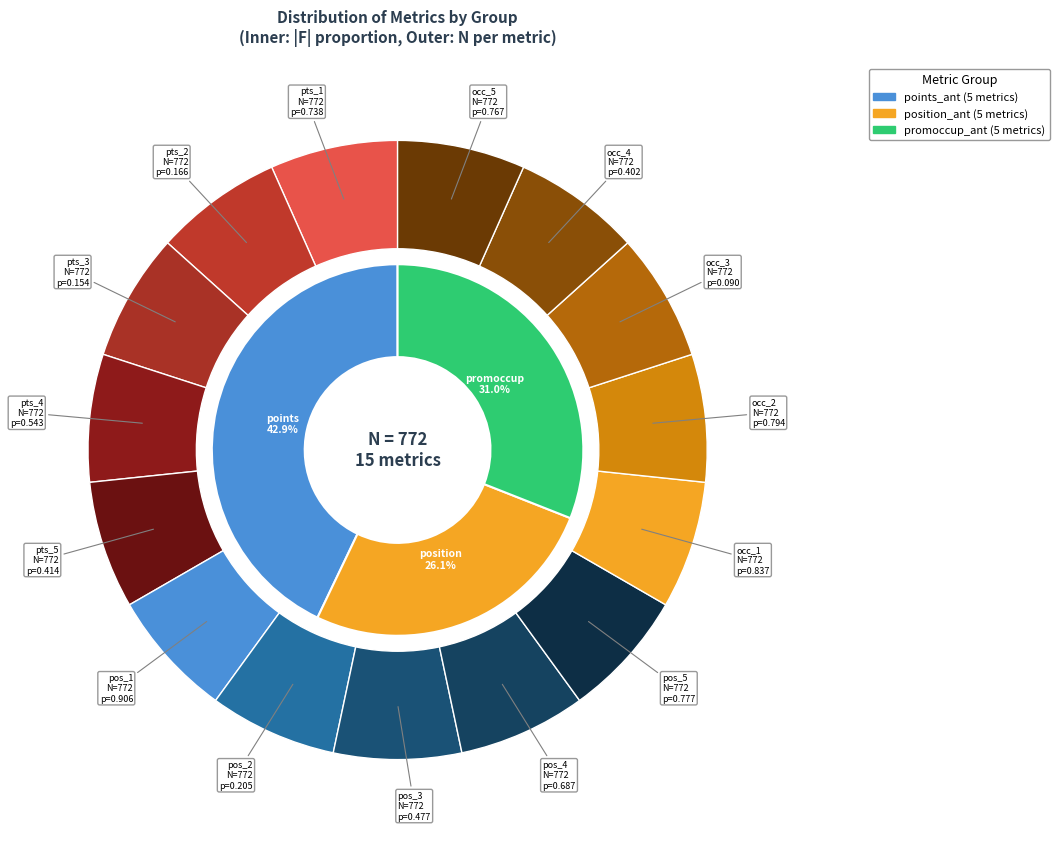

Count the number of slices in the pie.

15